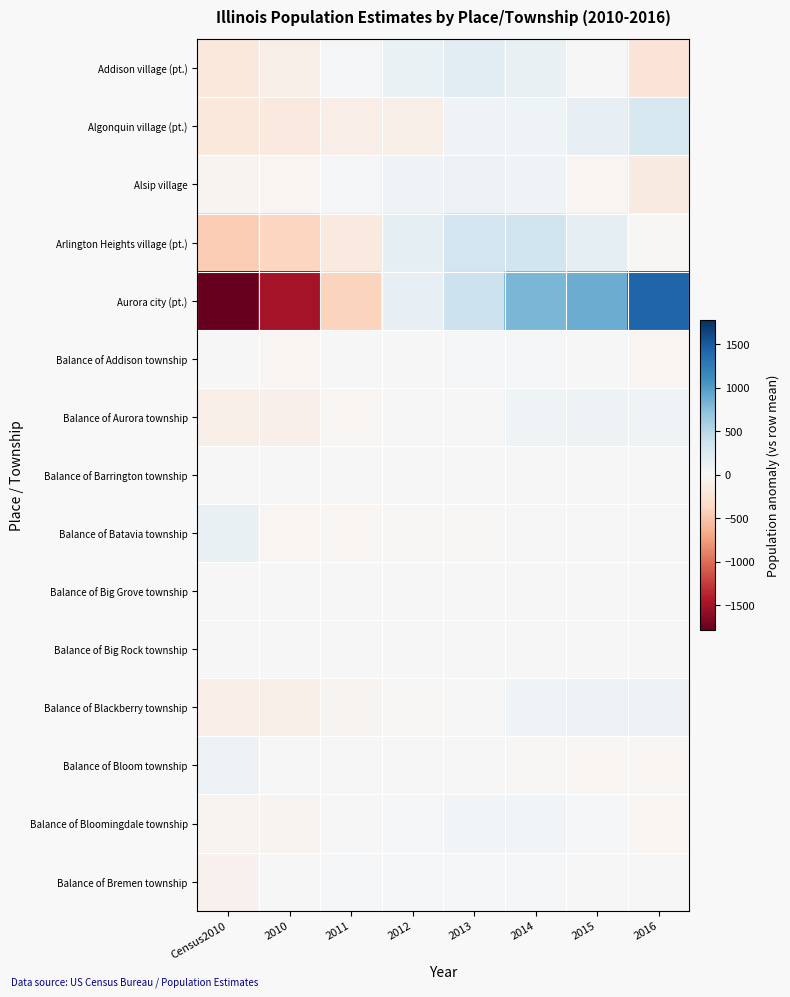

What is the difference between the highest and lowest values at Census2010?

1917.9